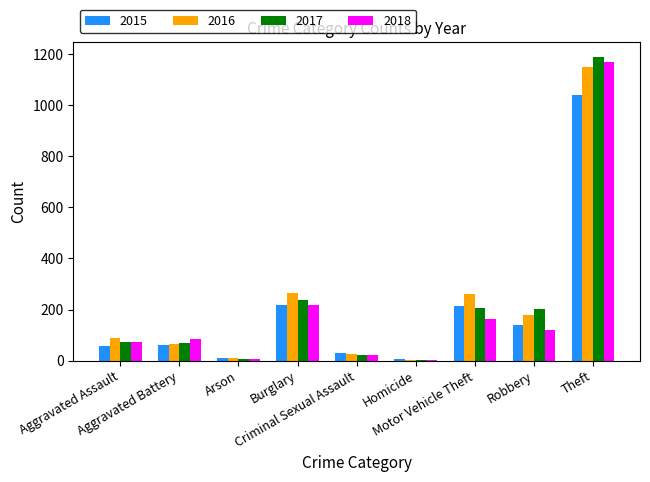

What is the maximum value shown in the chart?

1188